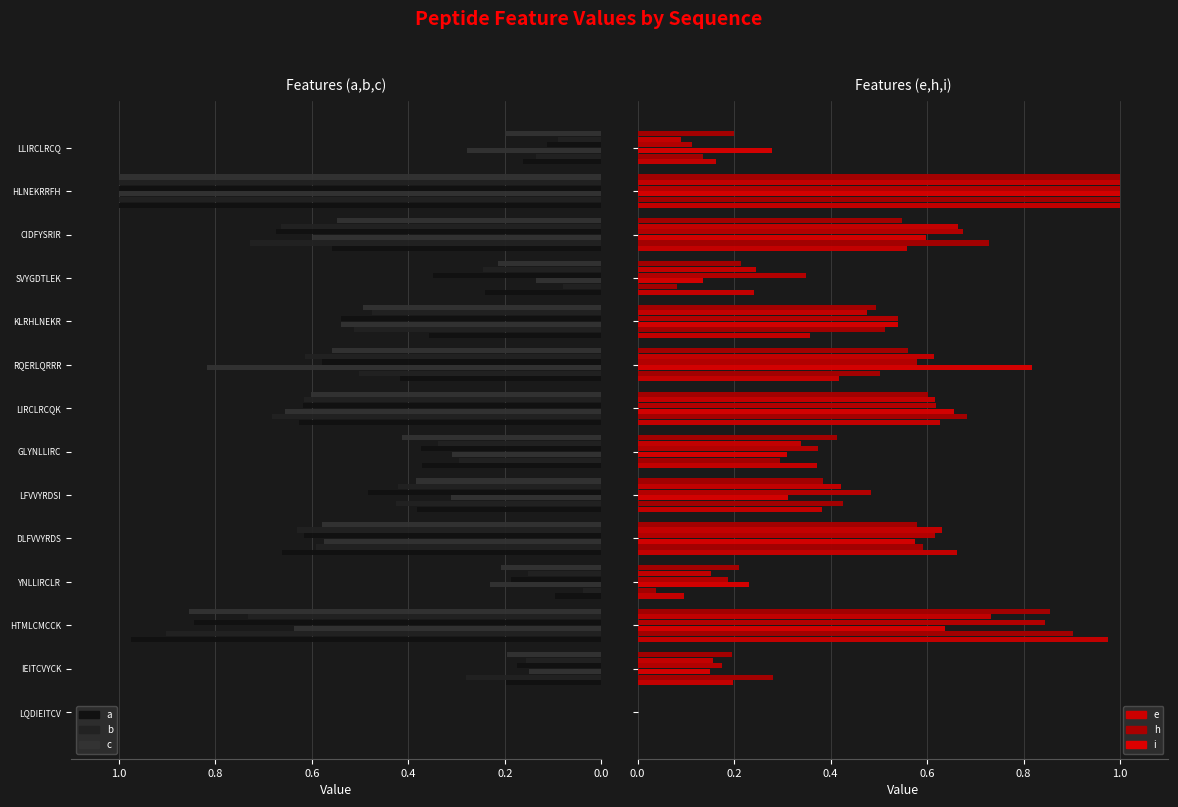

What is the spread (max minus min) of values at DLFVVYRDS?

0.1